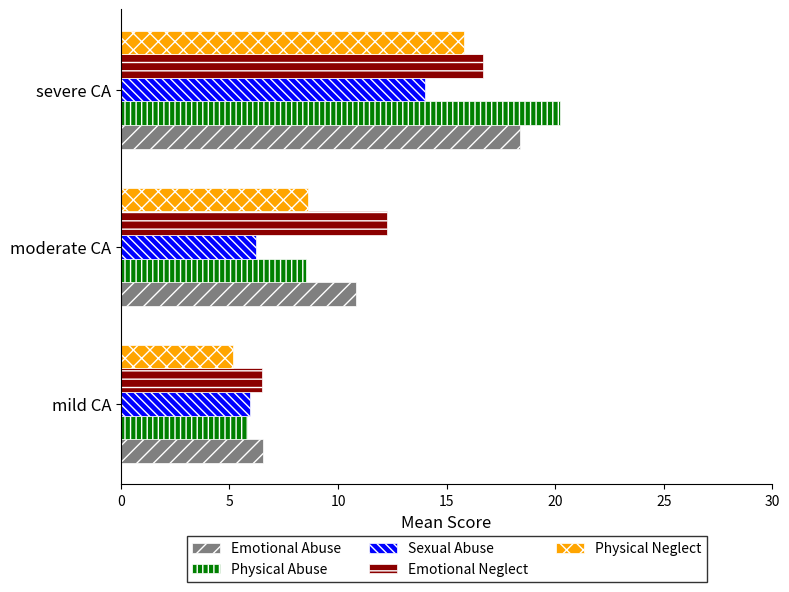

What is the sum of the Sexual Abuse values at mild CA and severe CA?

20.0